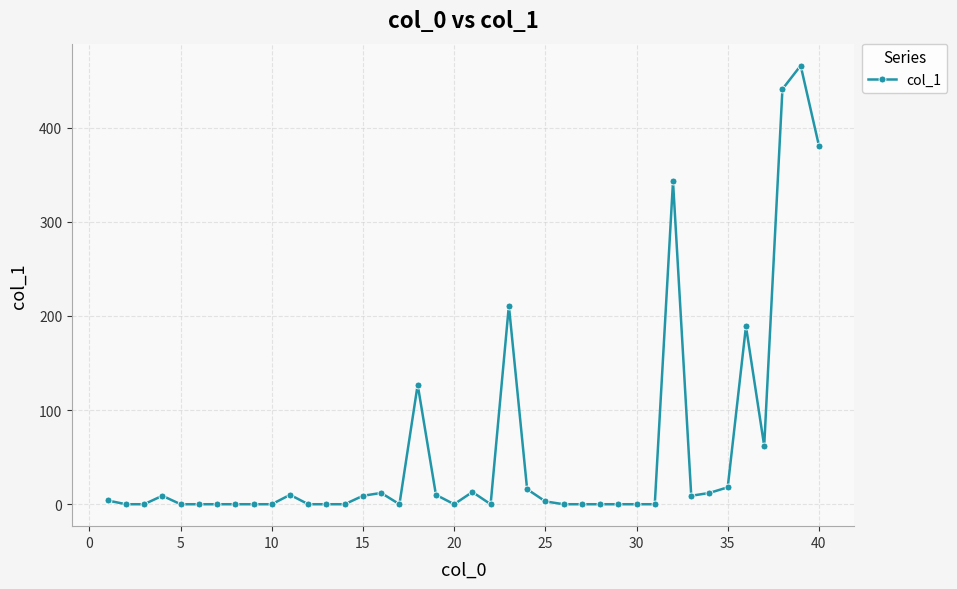

What is the sum of all values?

2345